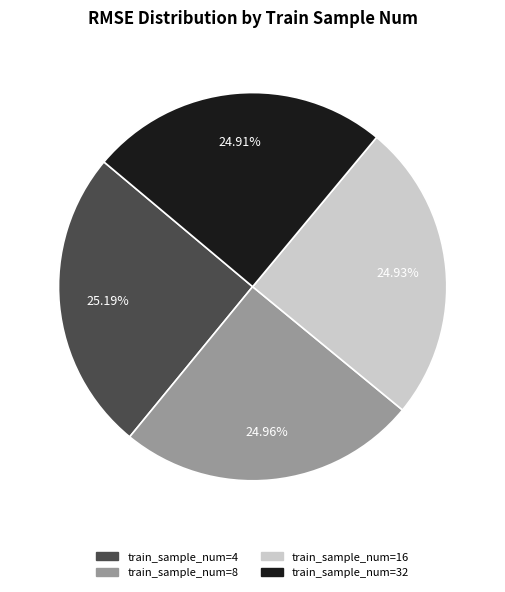

Is there a majority slice in this chart?

No